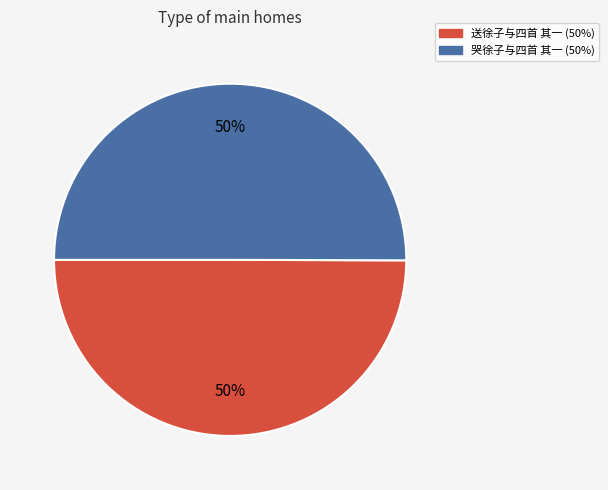

Count the number of slices in the pie.

2